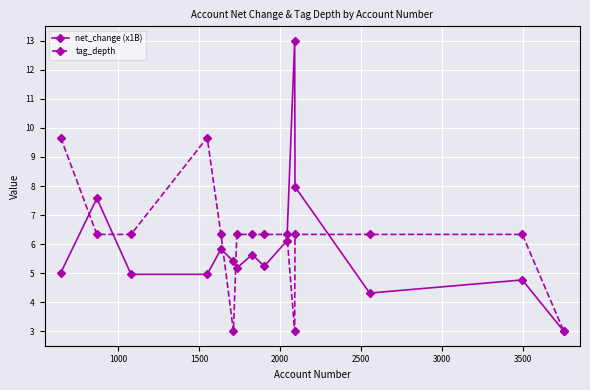

True or false: net_change (x1B) has more than 0 interior local peaks.

True